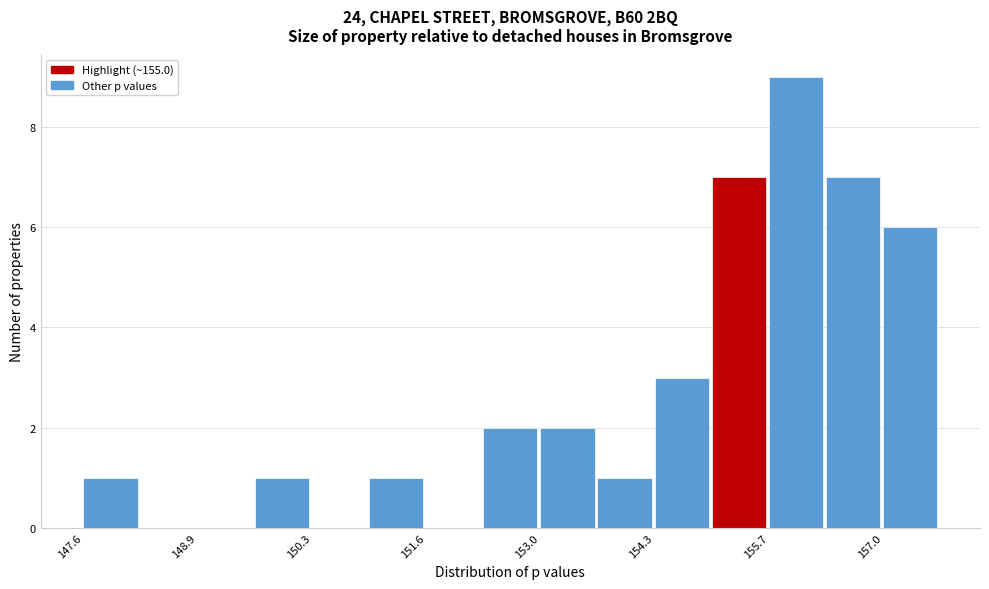

Around what value on the x-axis is the tallest bar? Give the approximate position of its centre, as read against the axis.

156.0